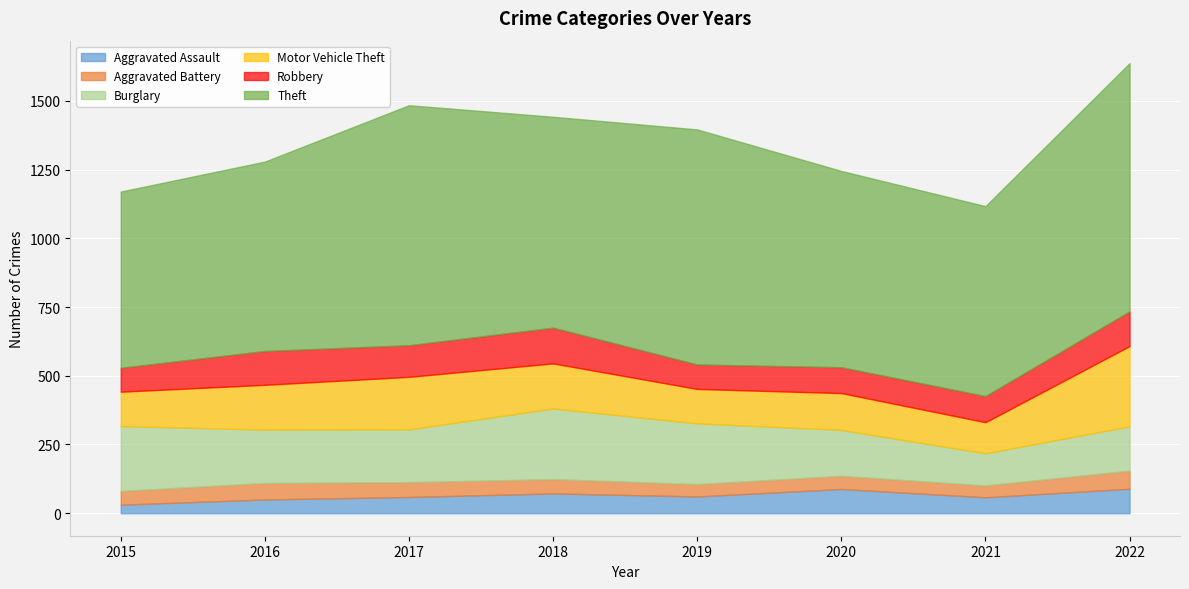

The Burglary series shows 236 at 2015. True or false?

True